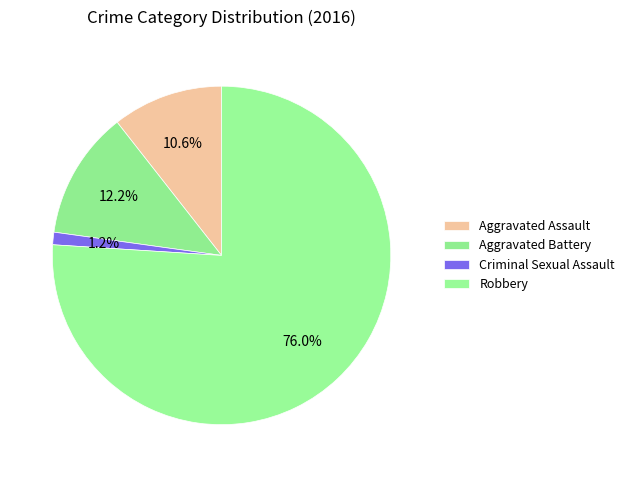

Rank the categories by value from highest to lowest.

Robbery, Aggravated Battery, Aggravated Assault, Criminal Sexual Assault